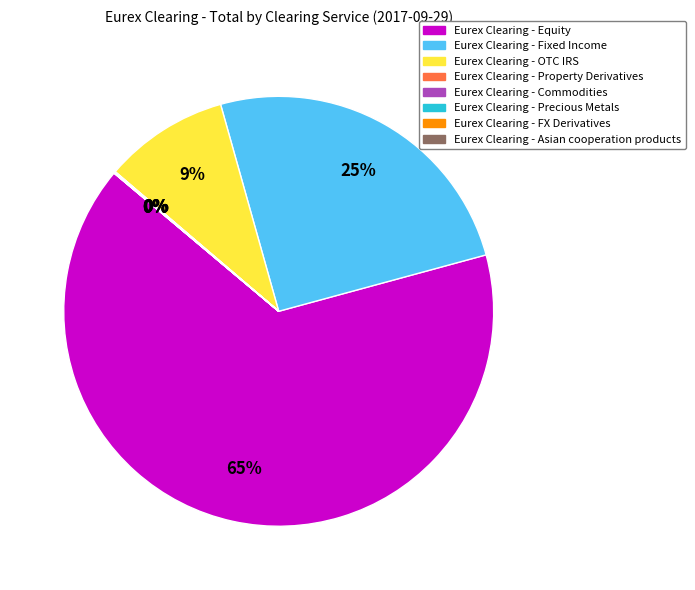

To the nearest percent, what is the average slice percentage?

12%